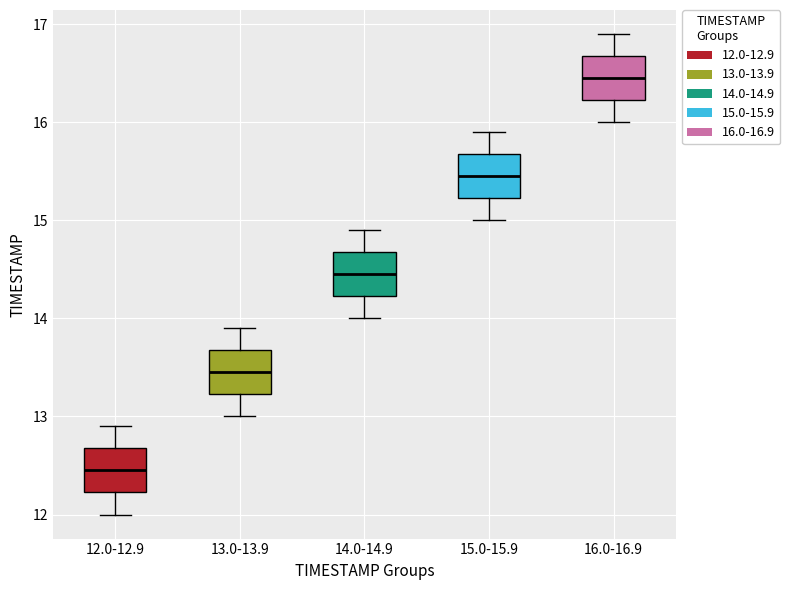

Reading left to right, read every box against the y-axis: the position of its median line, the range the box covers, and the ends of its whiskers. The values are not printed on the chart, so give them approximately, as read against the axis.

12.0-12.9: median 12.5, box 12.2 to 12.7, whiskers 12.0 to 12.9
13.0-13.9: median 13.5, box 13.2 to 13.7, whiskers 13.0 to 13.9
14.0-14.9: median 14.5, box 14.2 to 14.7, whiskers 14.0 to 14.9
15.0-15.9: median 15.5, box 15.2 to 15.7, whiskers 15.0 to 15.9
16.0-16.9: median 16.5, box 16.2 to 16.7, whiskers 16.0 to 16.9